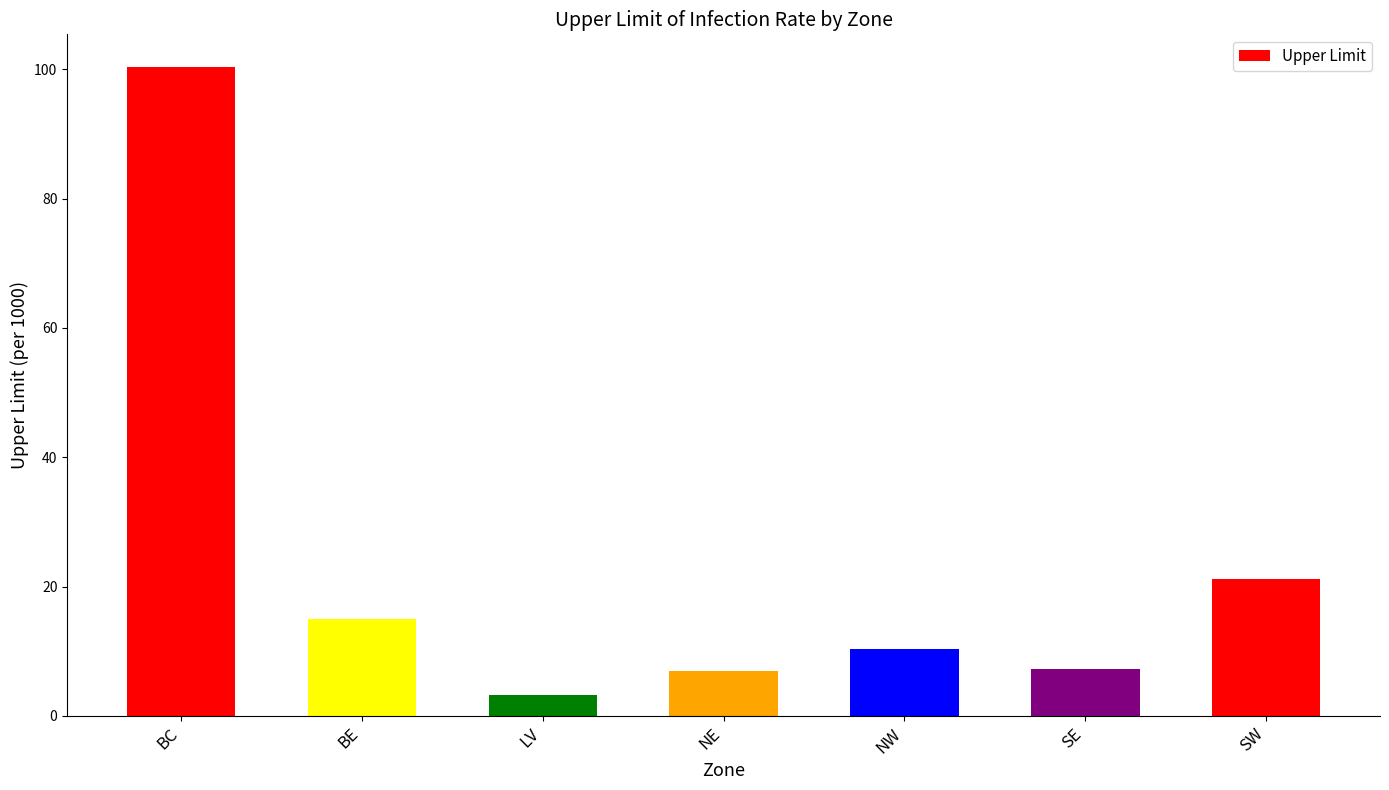

What is the minimum value shown in the chart?

3.2